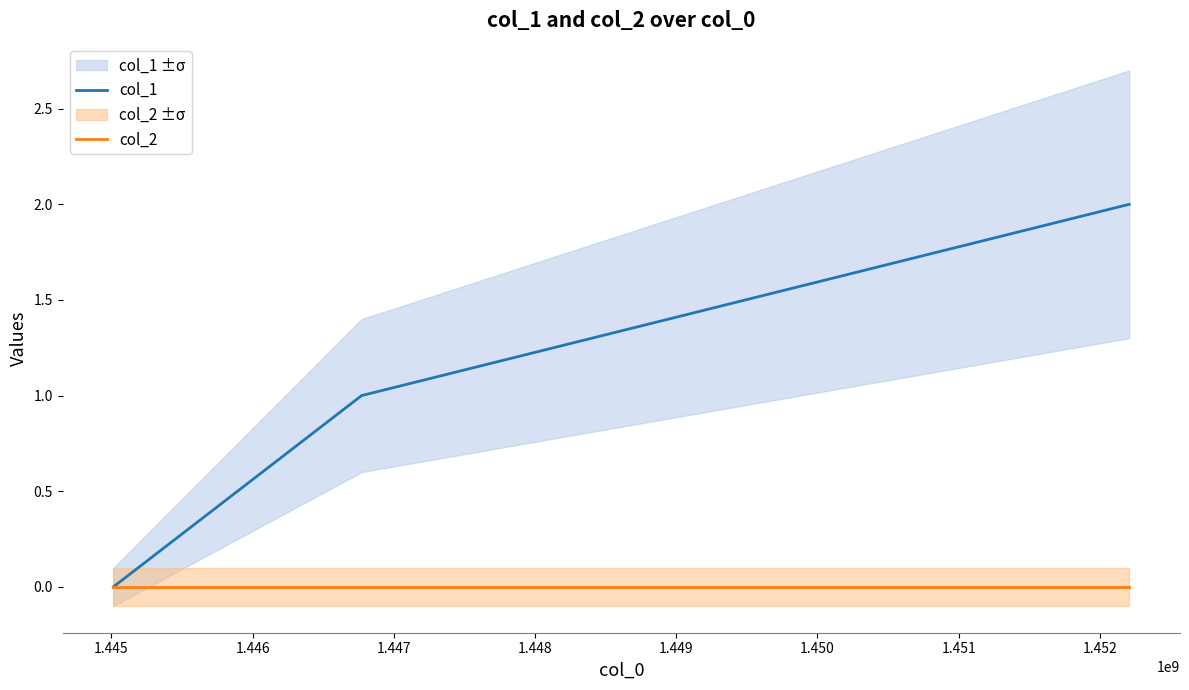

Which series has the widest spread of values?

col_1